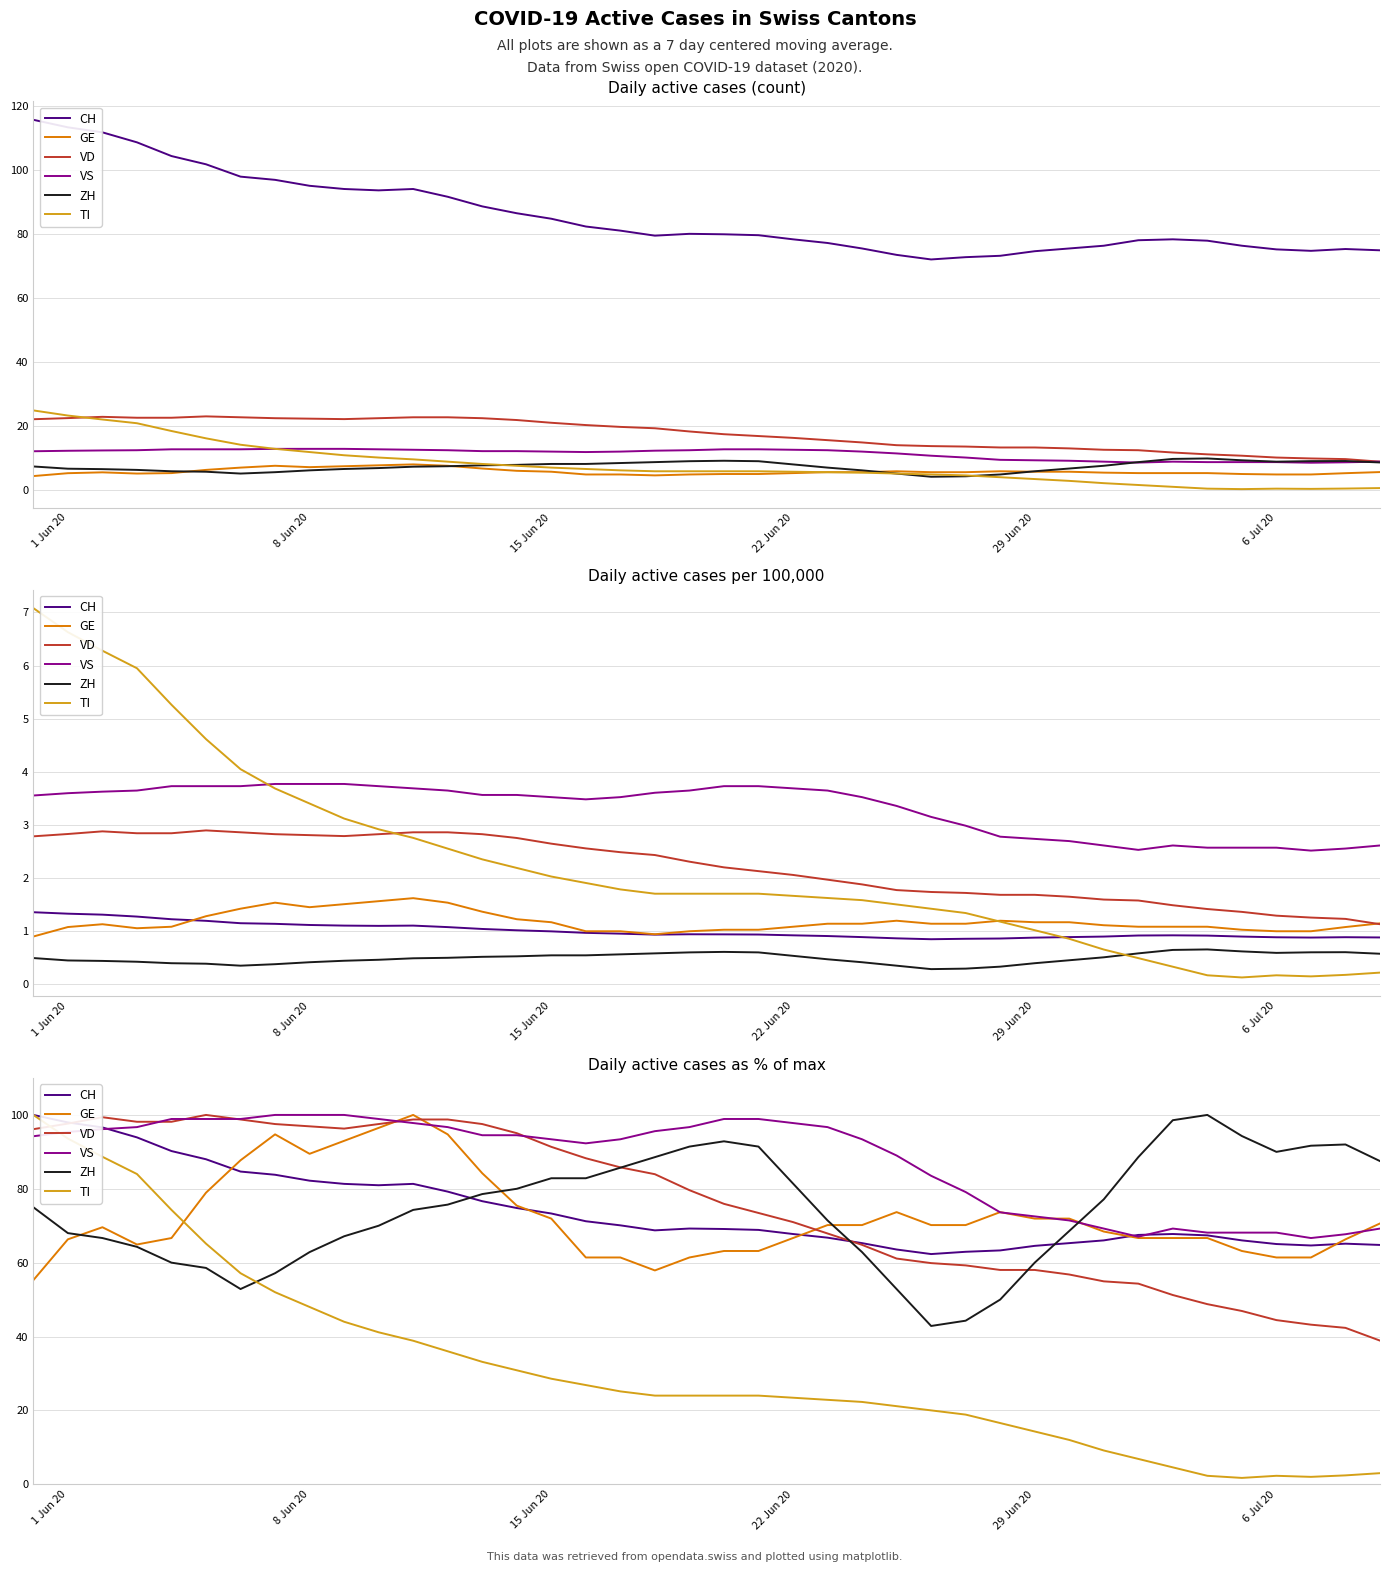

Does the chart display data point markers on the line(s)?

No